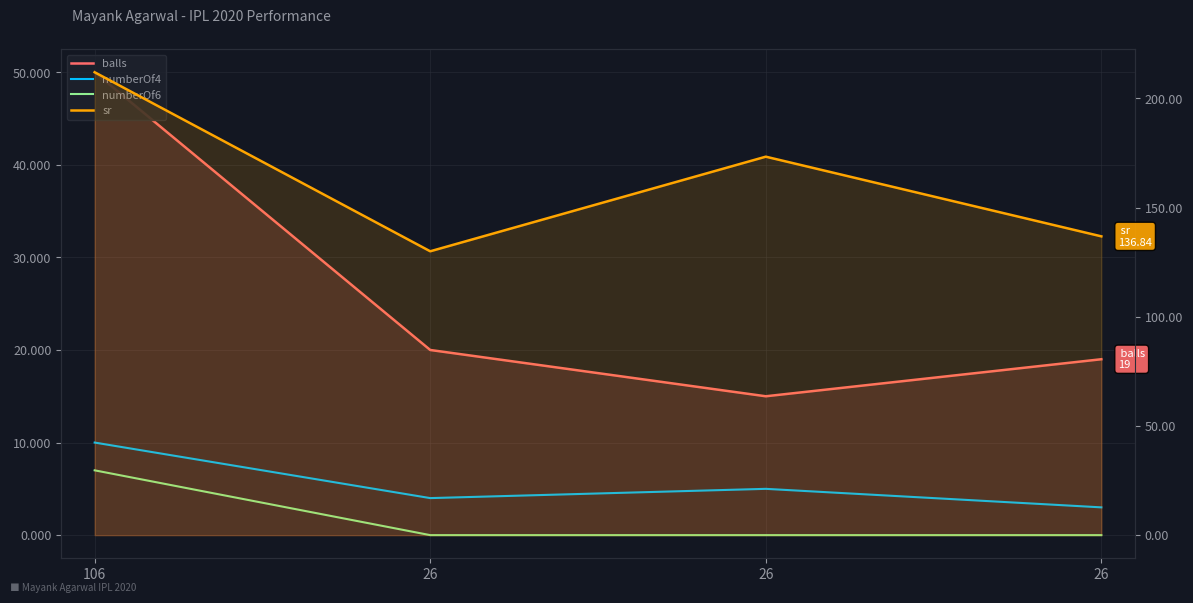

What is the value of the numberOf4 point at the 1st from the left?

10.0